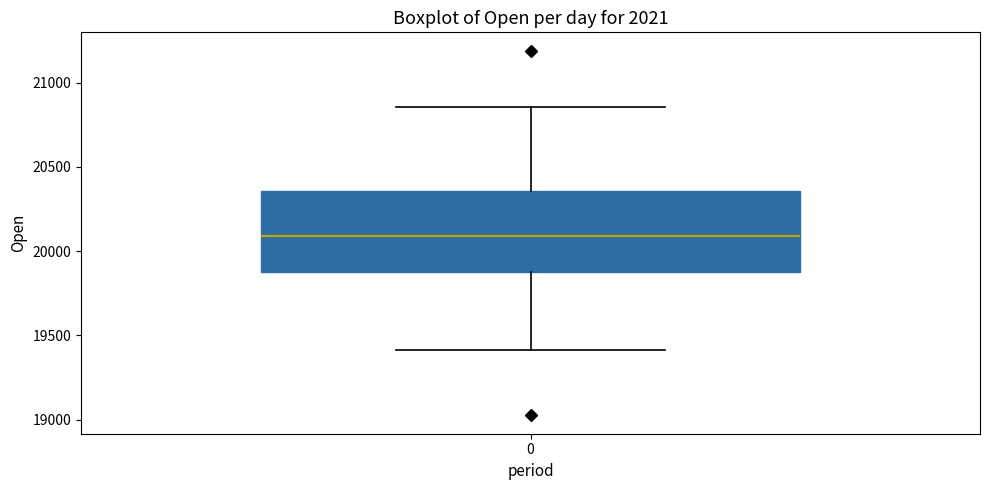

Transcribe this box plot: give where the median line is, the range the box spans, and where the two whiskers end, as read against the y-axis. The values are not printed on the chart, so give them approximately, as read against the axis.

median 20100, box 19900 to 20350, whiskers 19400 to 20850